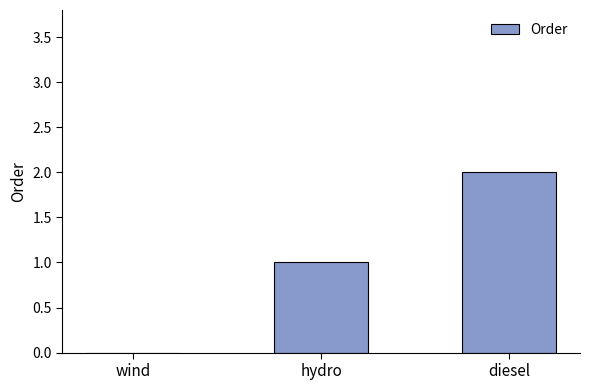

Where is the data nearest to the value 1?

hydro